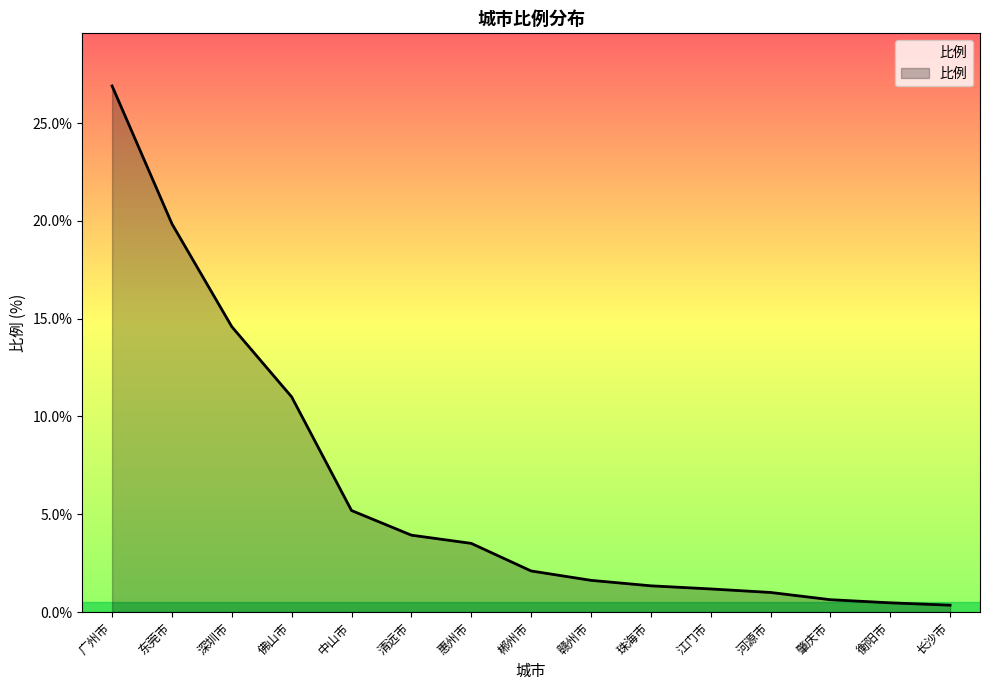

What is the maximum value shown in the chart?

26.9